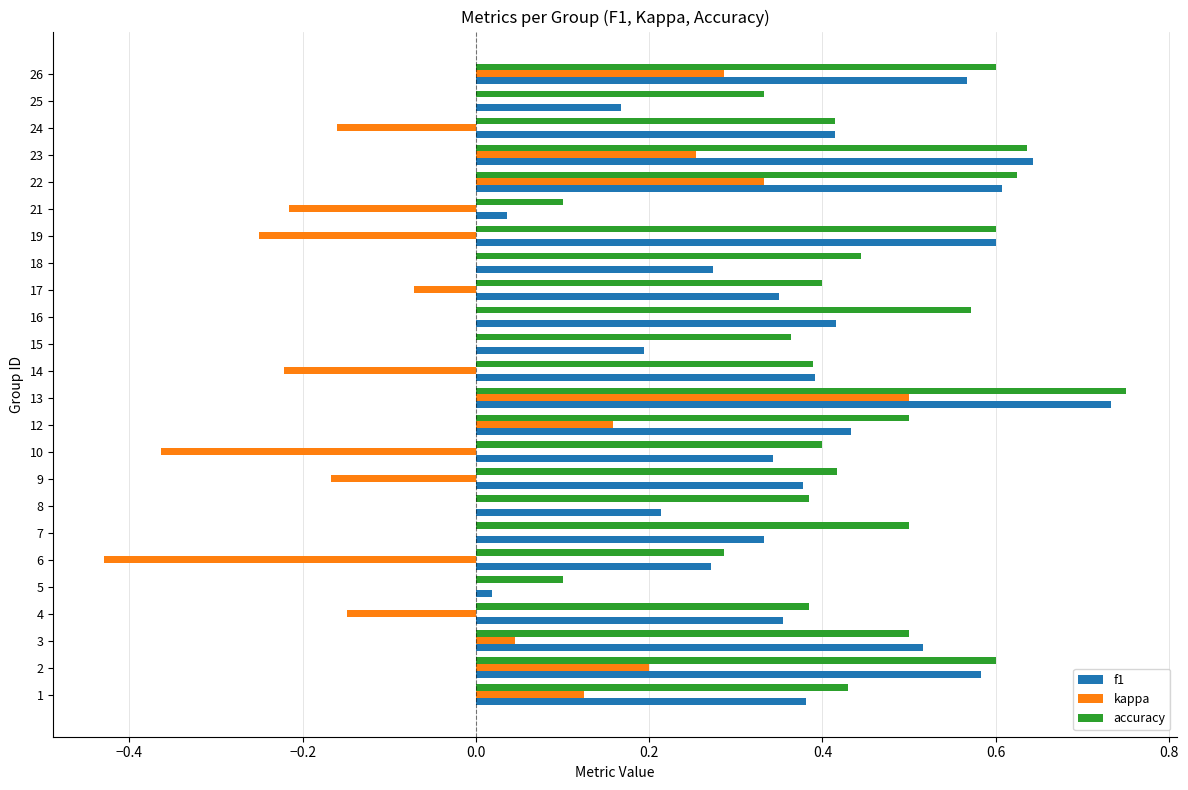

The f1 series shows 0.5 at 7. True or false?

False